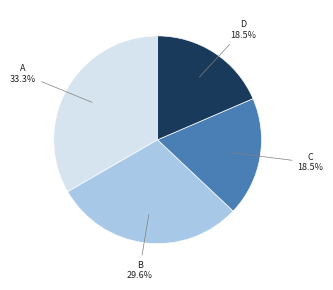

Is there any slice that represents more than half of the pie?

No